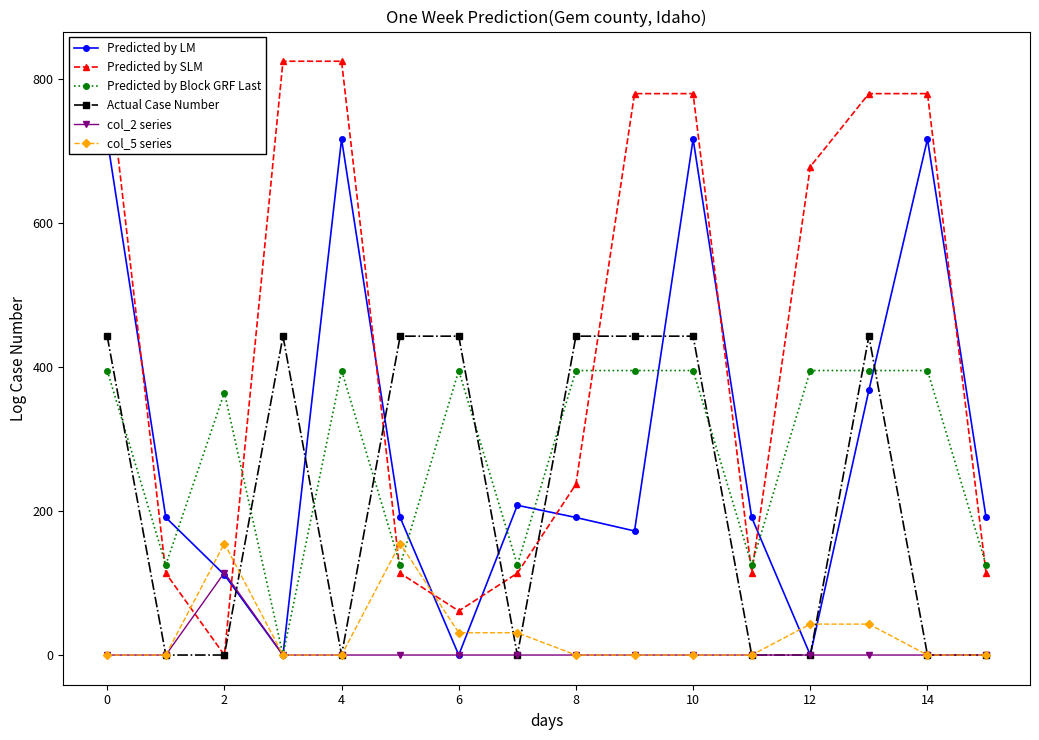

True or false: Predicted by SLM has more than 0 points higher than both neighbors.

True